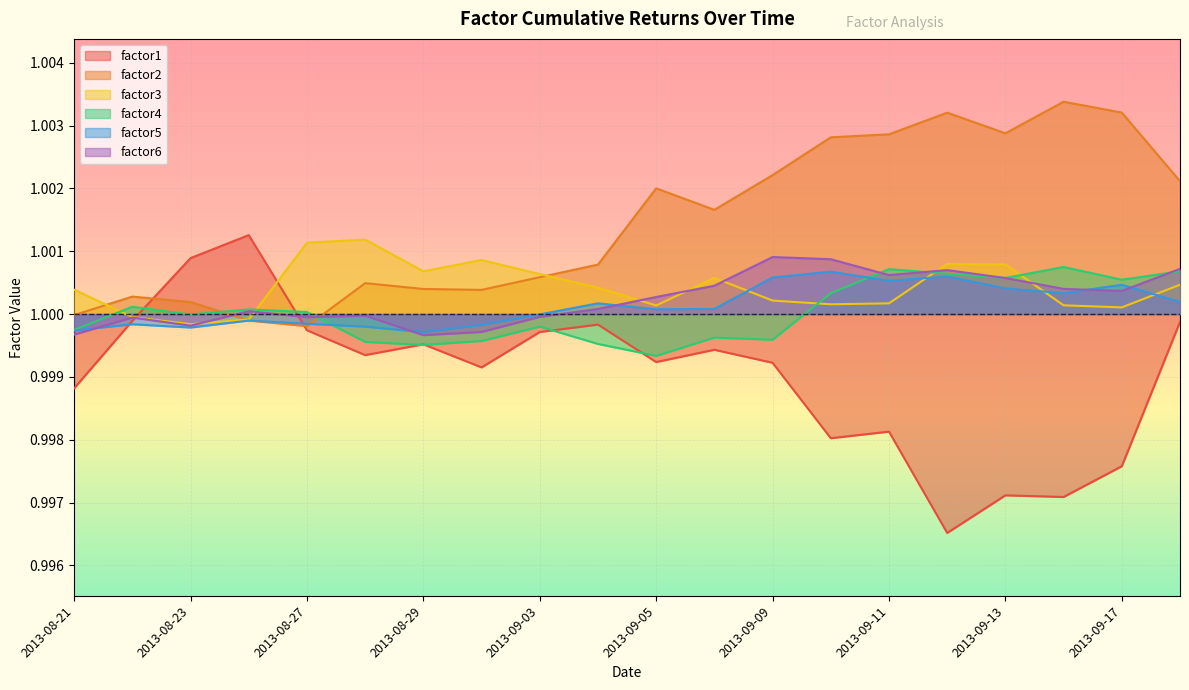

In factor5, how many points are lower than both neighbors (excluding endpoints)?

5